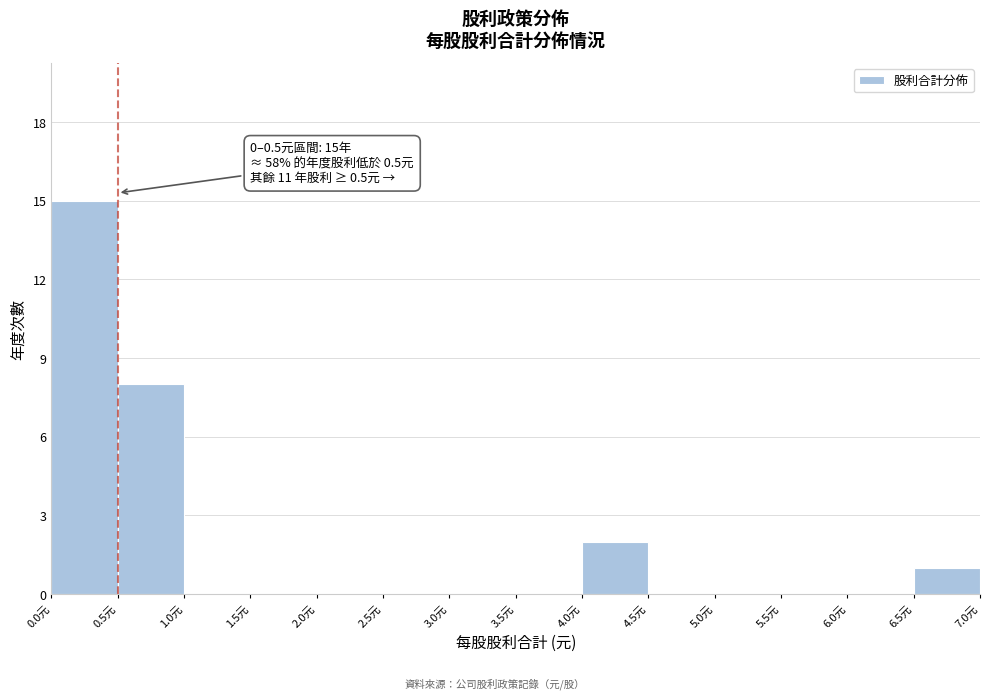

Which range on the x-axis has the tallest bar?

0.0 to 0.5